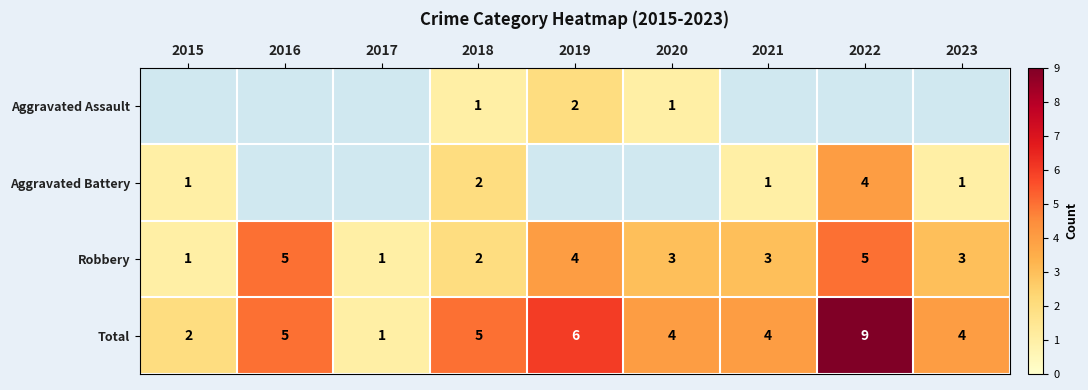

How many Total values are between 4 and 5?

5